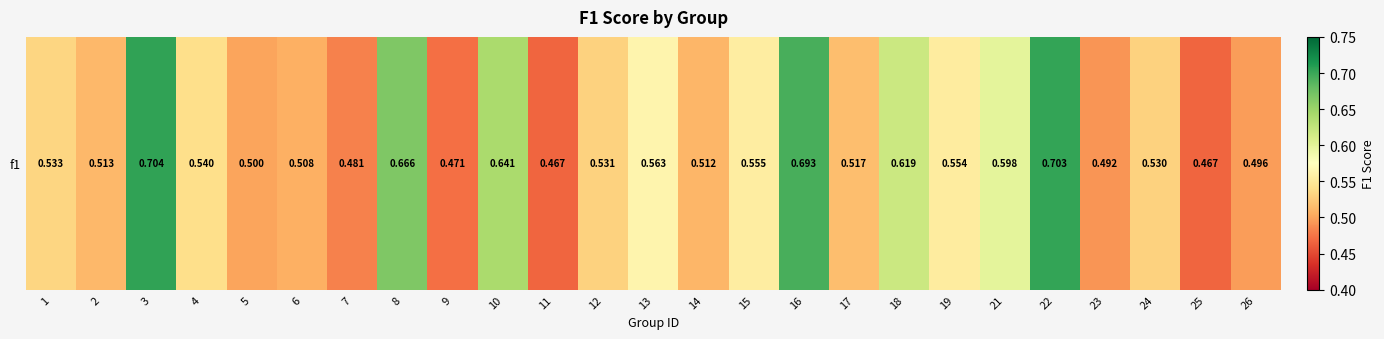

How many categories are shown in the chart?

25